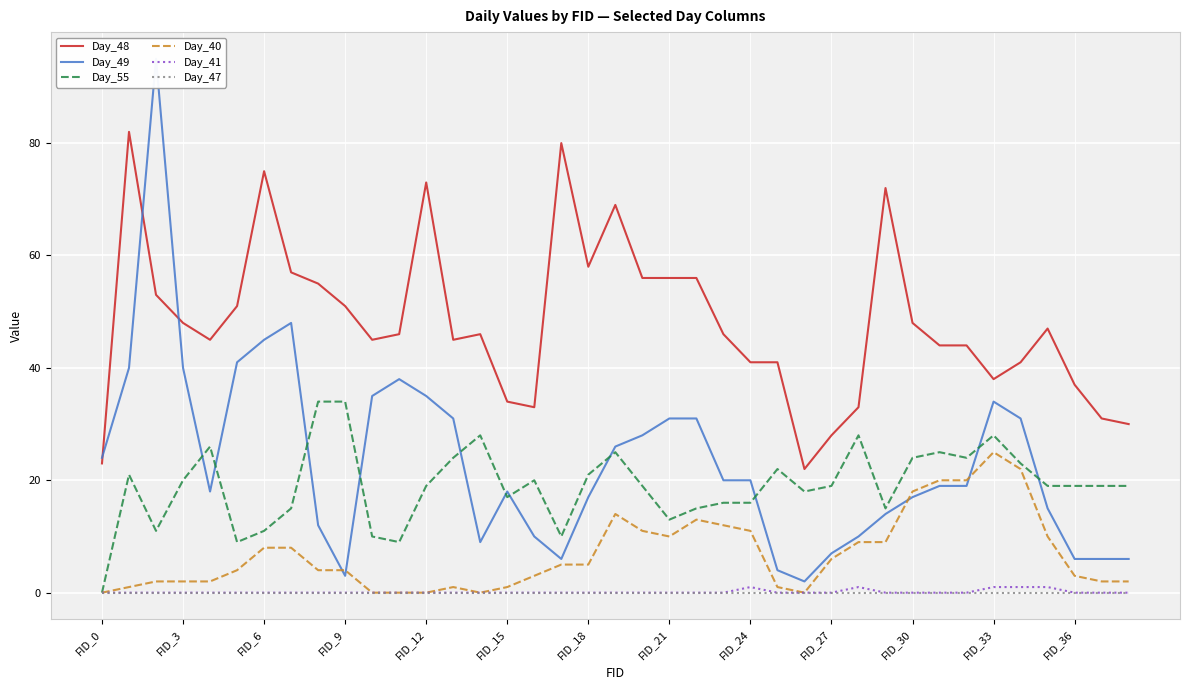

True or false: Day_47 has a value of 0 at FID_12.

True